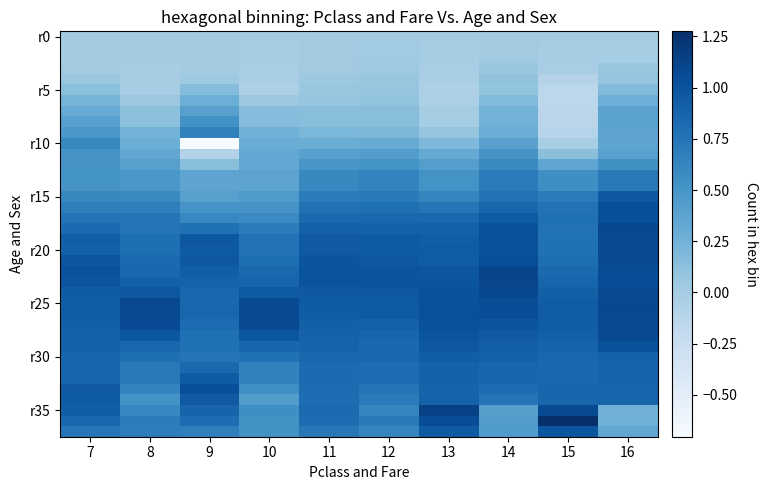

How many distinct data groups are displayed?

38